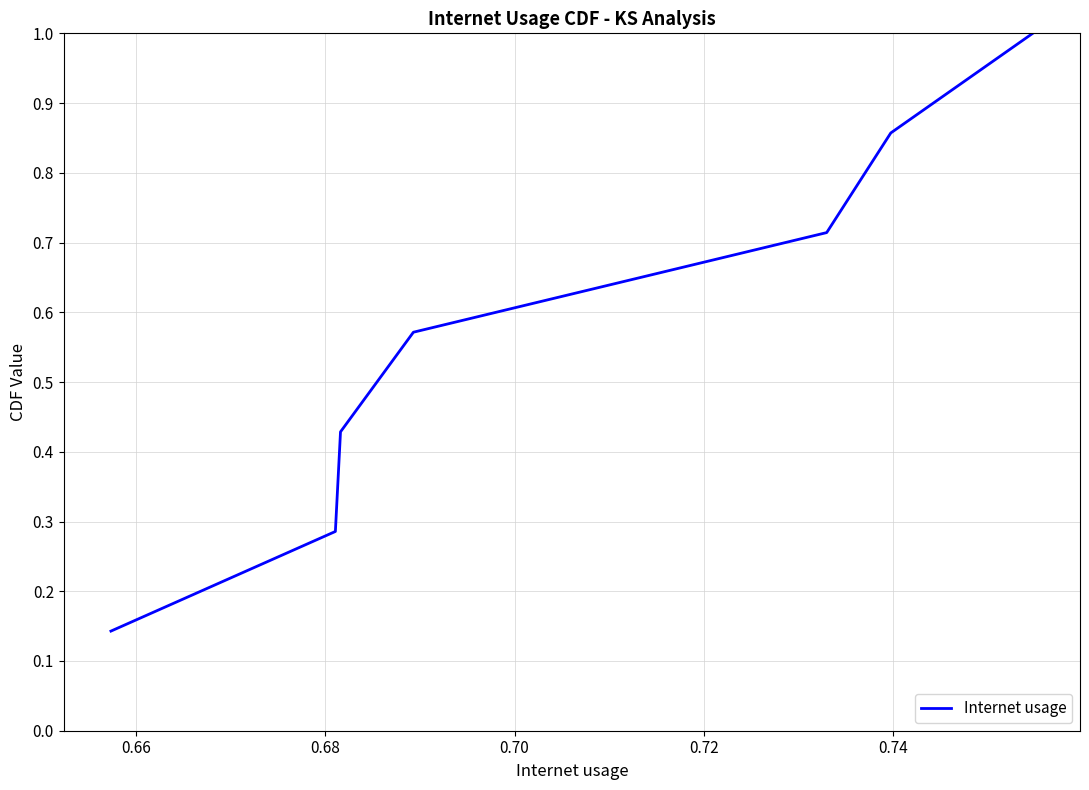

True or false: there are more than 0 points higher than both neighbors.

False